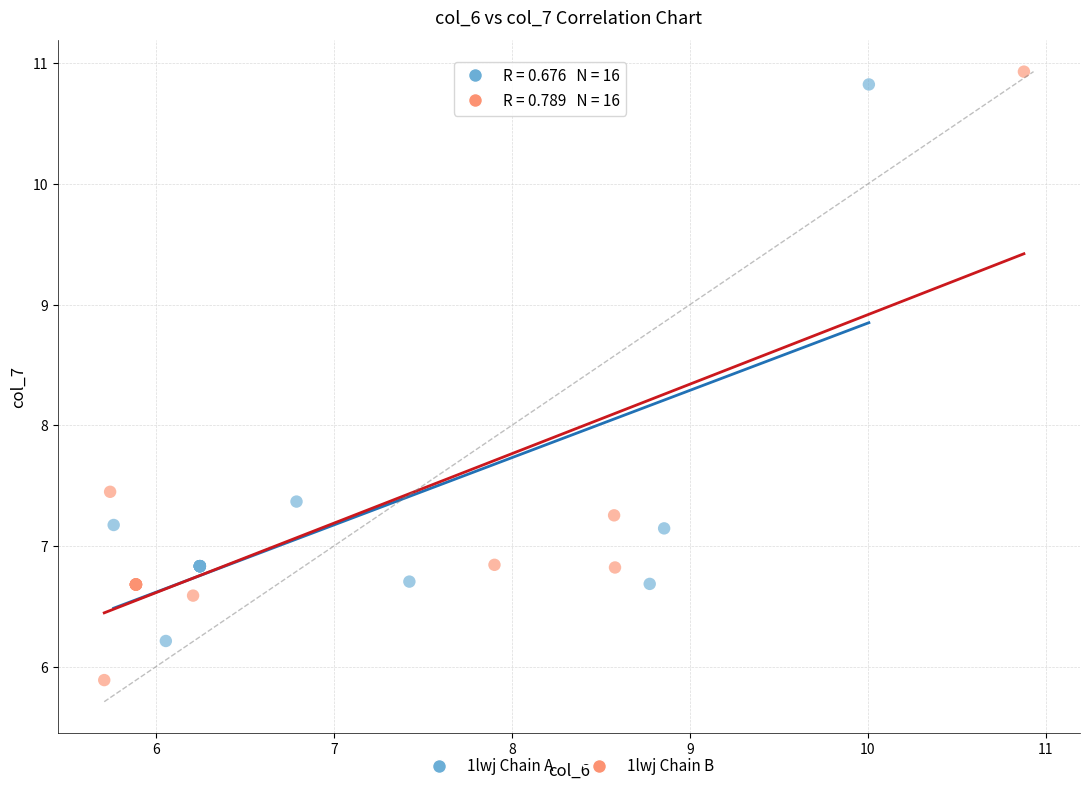

What are all the series names shown in the legend?

1lwj Chain A, 1lwj Chain B